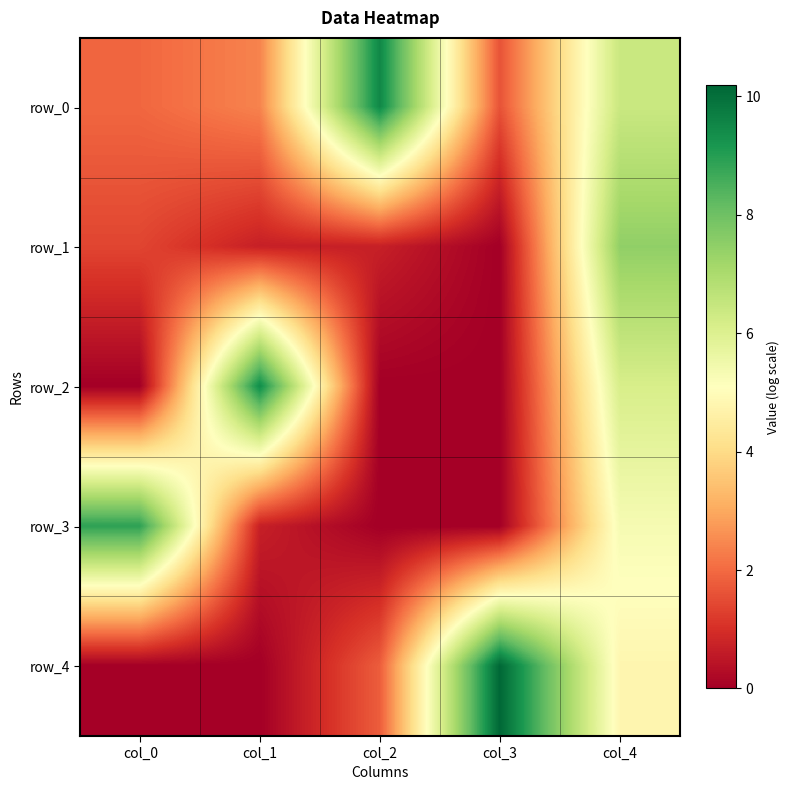

What is the sum of the row_3 values at col_0 and col_1?

9.6